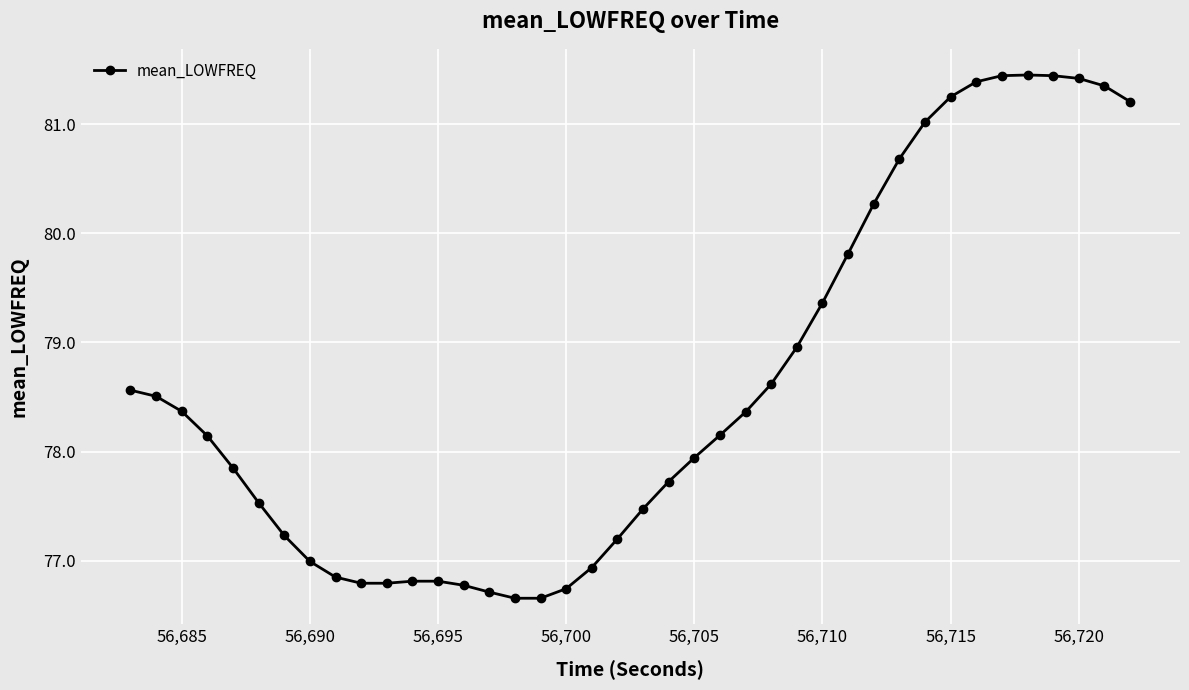

What is the minimum value shown in the chart?

76.7